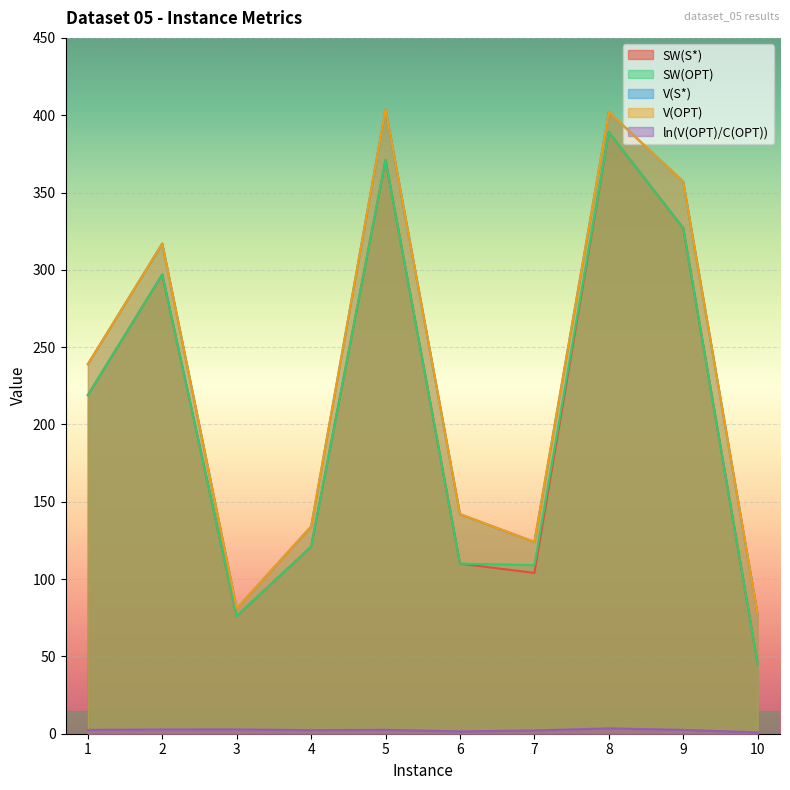

What is the difference between the SW(S*) values at 10 and 4?

76.0